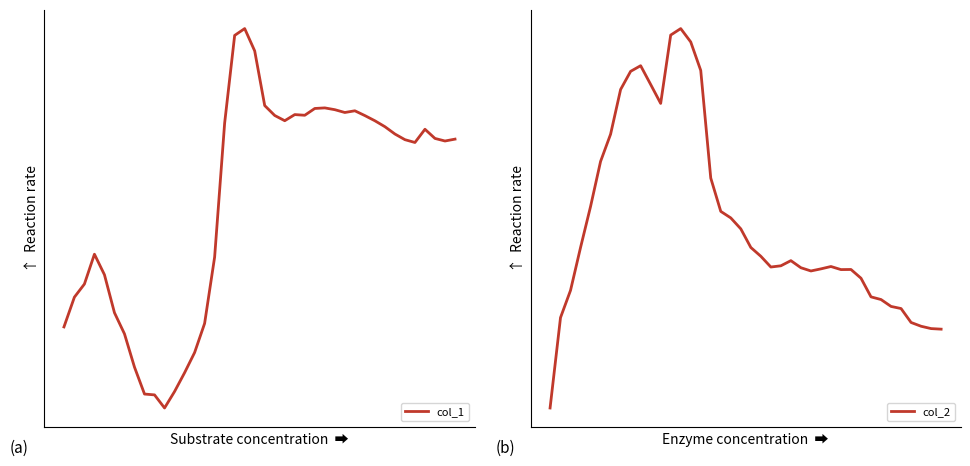

Is the value of col_1 at 21 greater than the value of col_2 at 23?

Yes